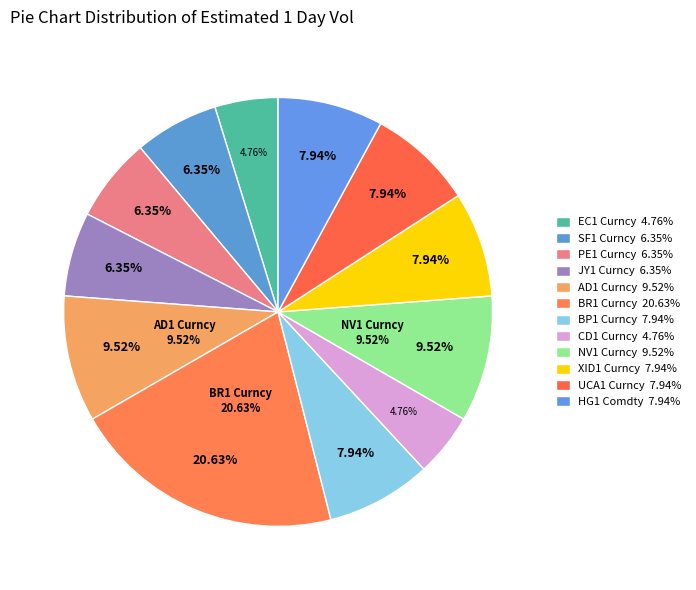

Does BR1 Curncy represent more than half of the total?

No